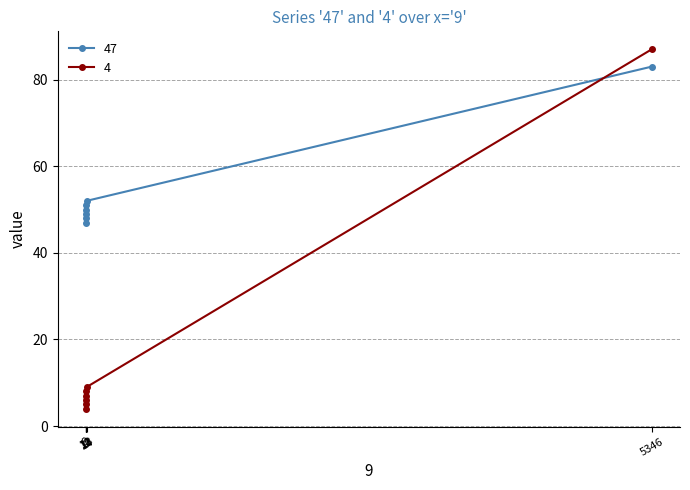

Is it true that 4 equals 87 at 5346?

True